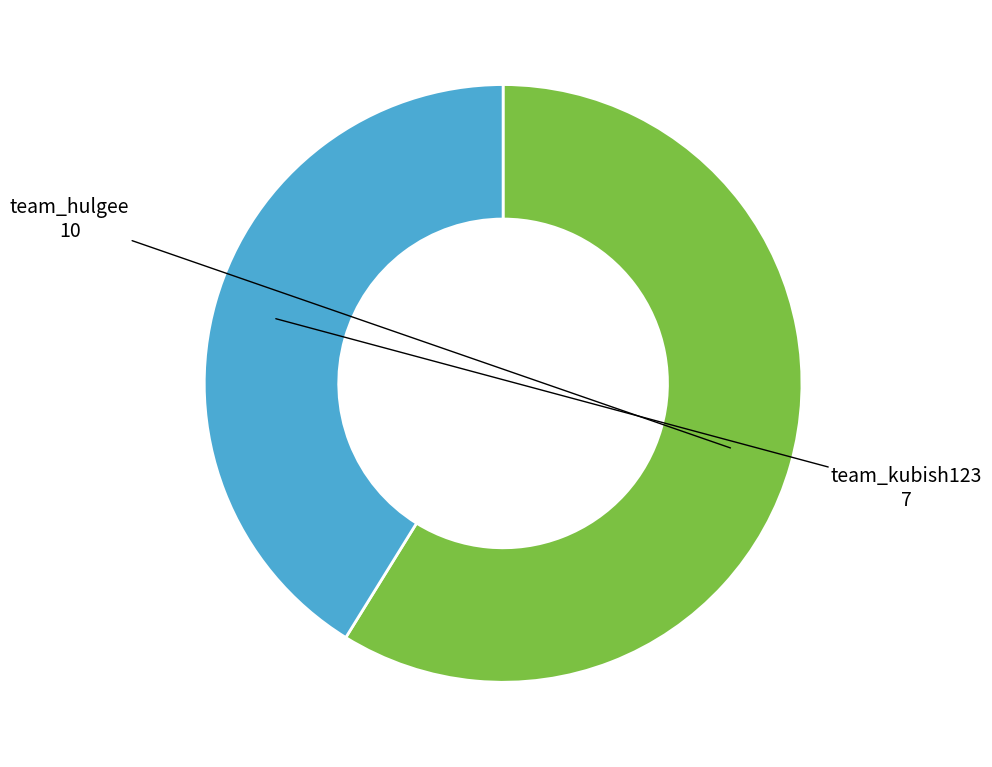

What is the ratio of the value at team_hulgee to the value at team_kubish123?

1.4